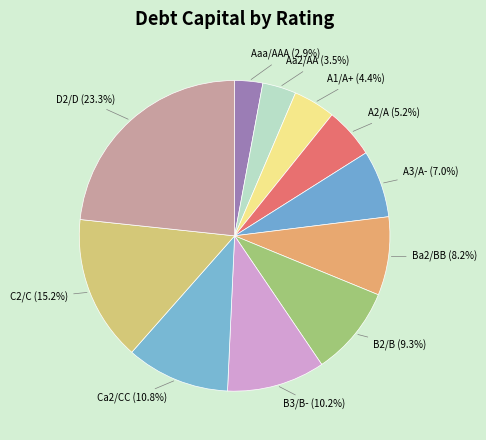

How many segments does this pie chart have?

11